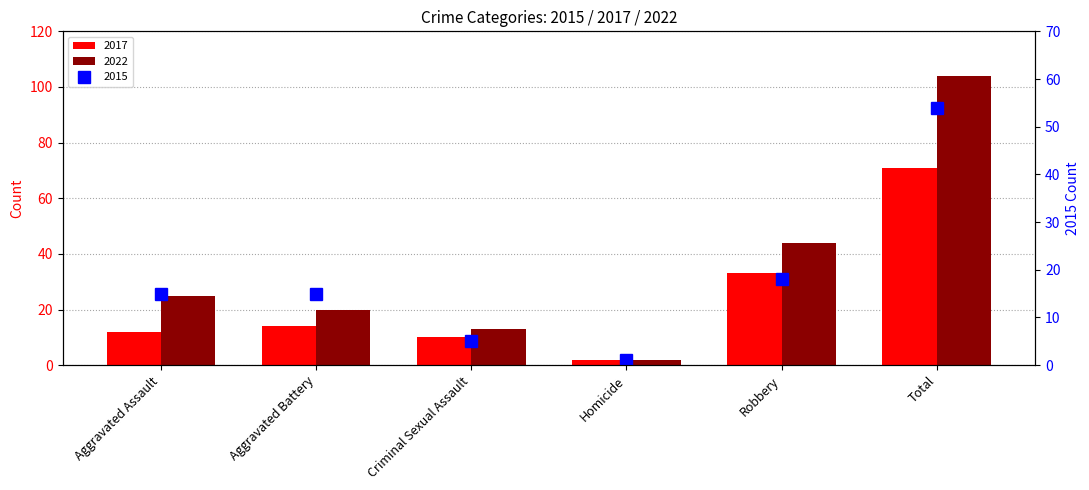

At which category is the sum across all series the highest?

Total